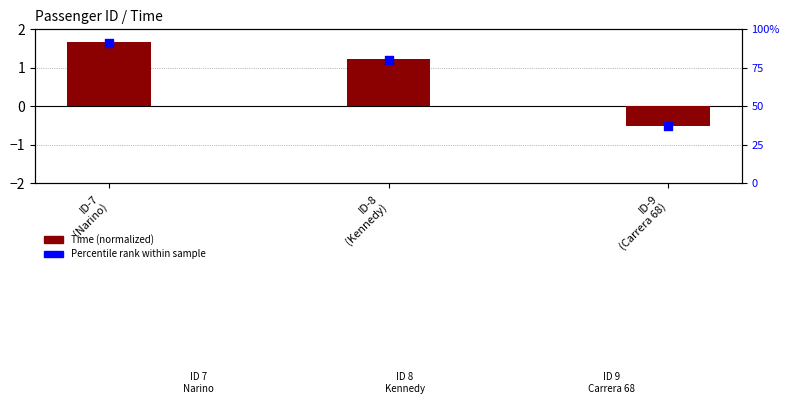

Which series contains the lowest Y value?

Time (normalized)